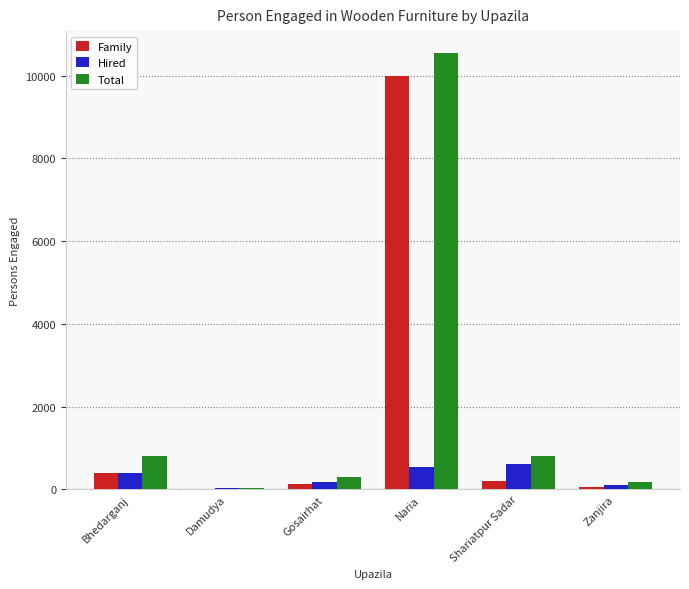

What is the average value of the Hired series?

310